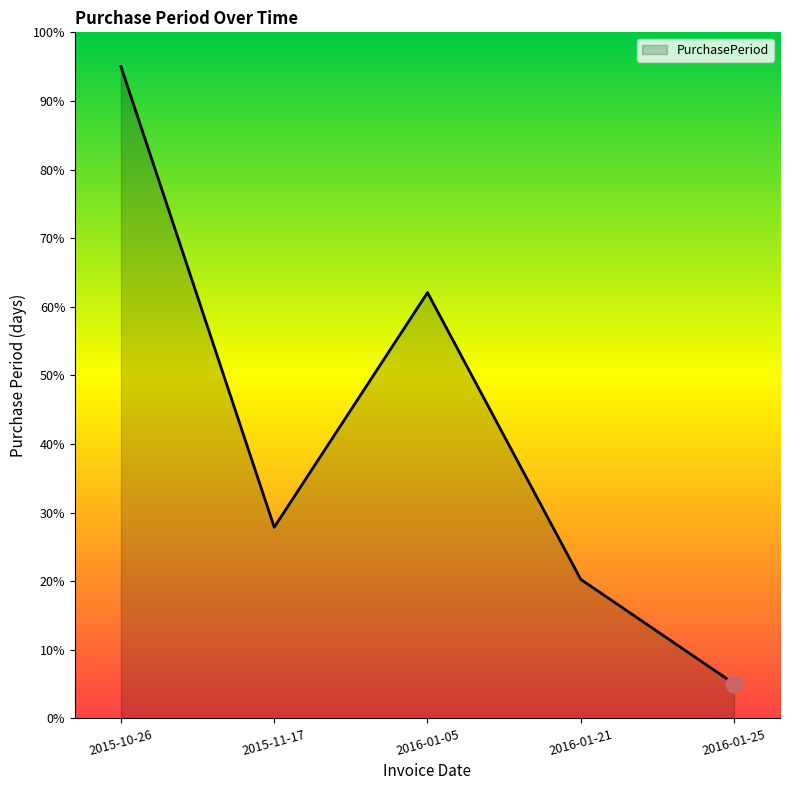

At which category does the chart reach its minimum across all series?

2016-01-25